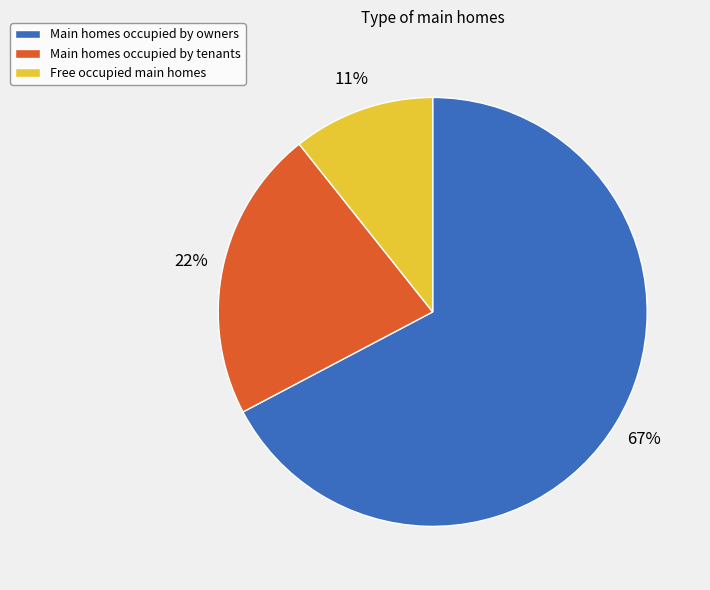

Is there any slice that represents more than half of the pie?

Yes